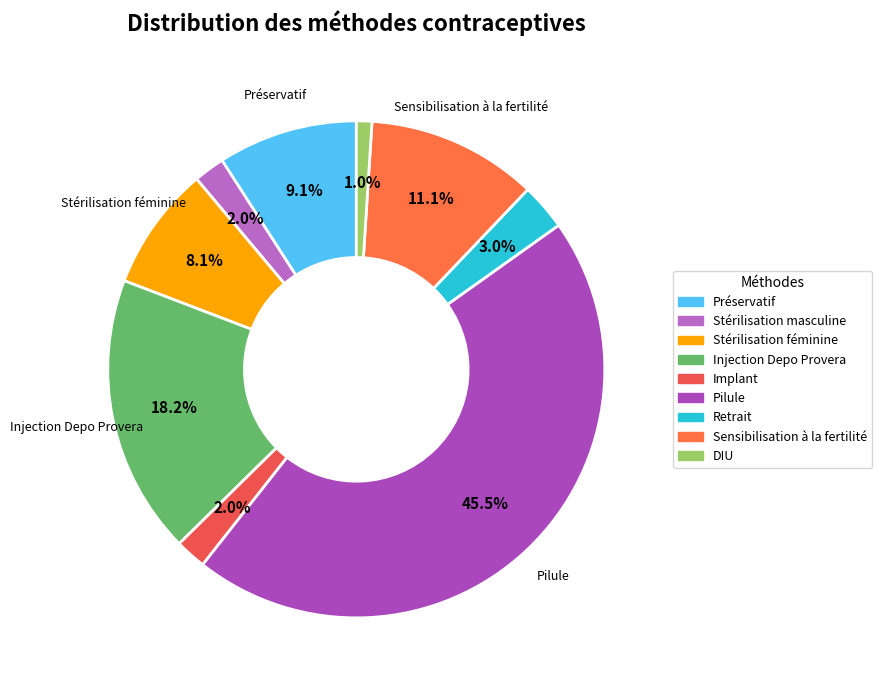

Which slice is the smallest?

DIU